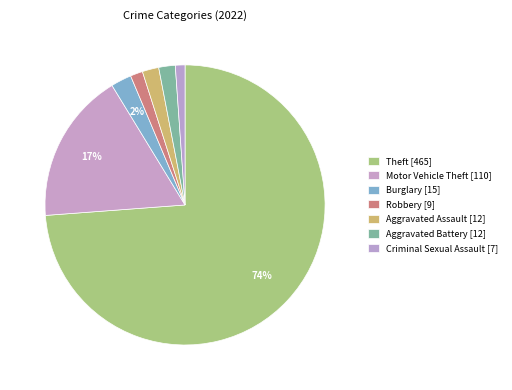

What is the majority slice?

Theft